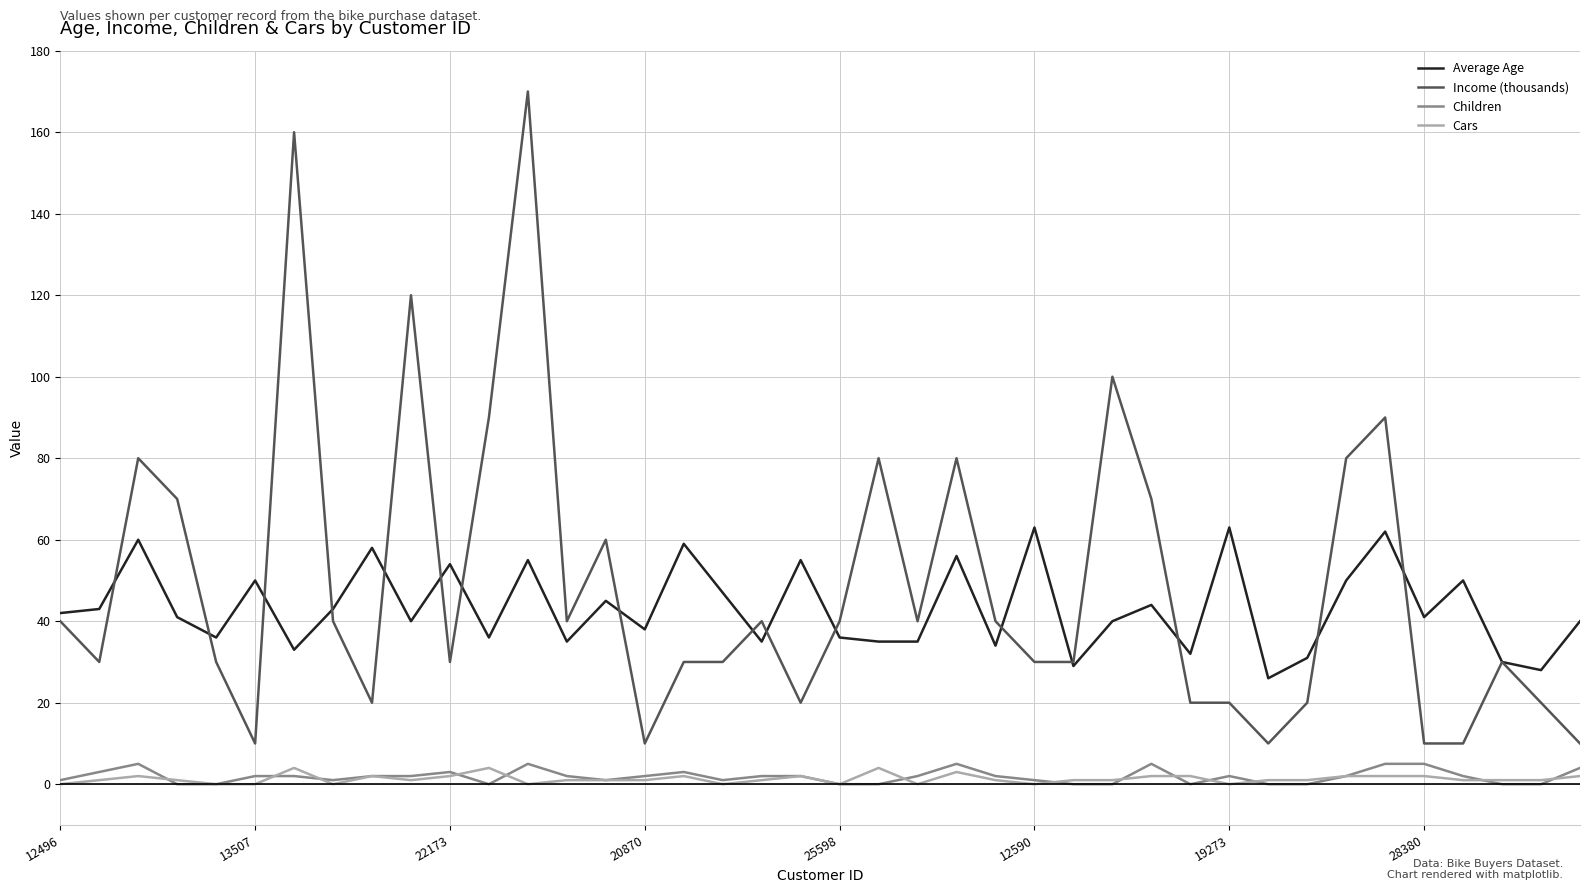

What is the difference between the maximum and minimum values in the Cars series?

4